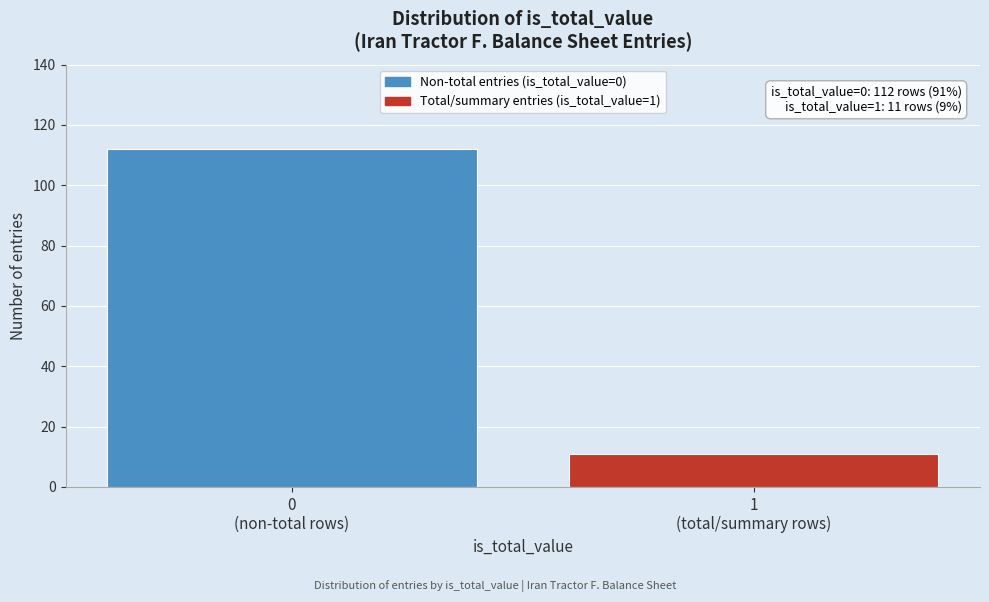

Reading right to left, extract all data points from this chart.

11	112